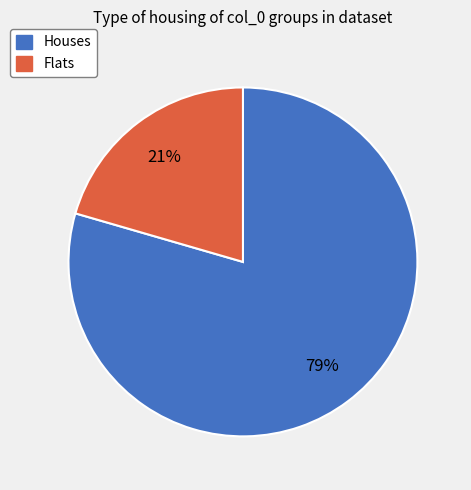

Is there any slice that represents more than half of the pie?

Yes